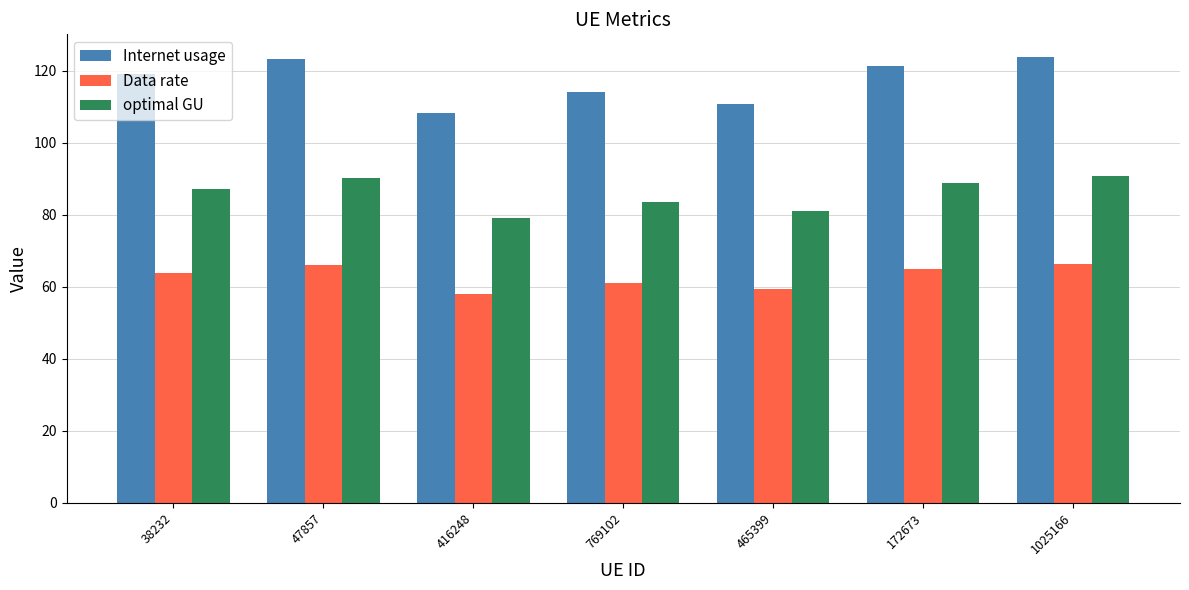

Which series has the largest range (max minus min)?

Internet usage